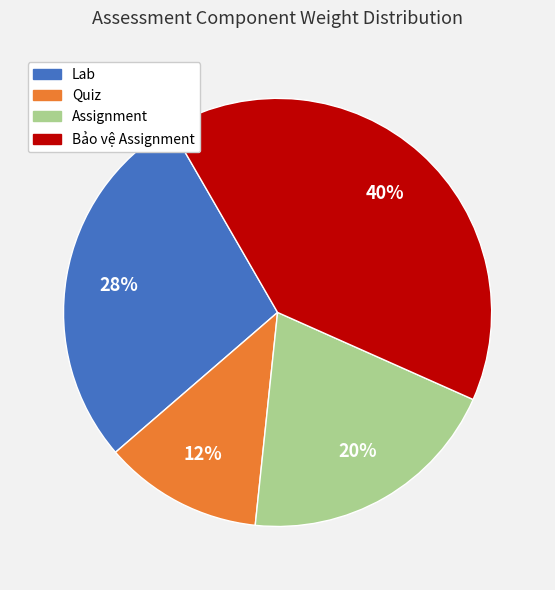

Is it true that Quiz is 12% of the pie?

True